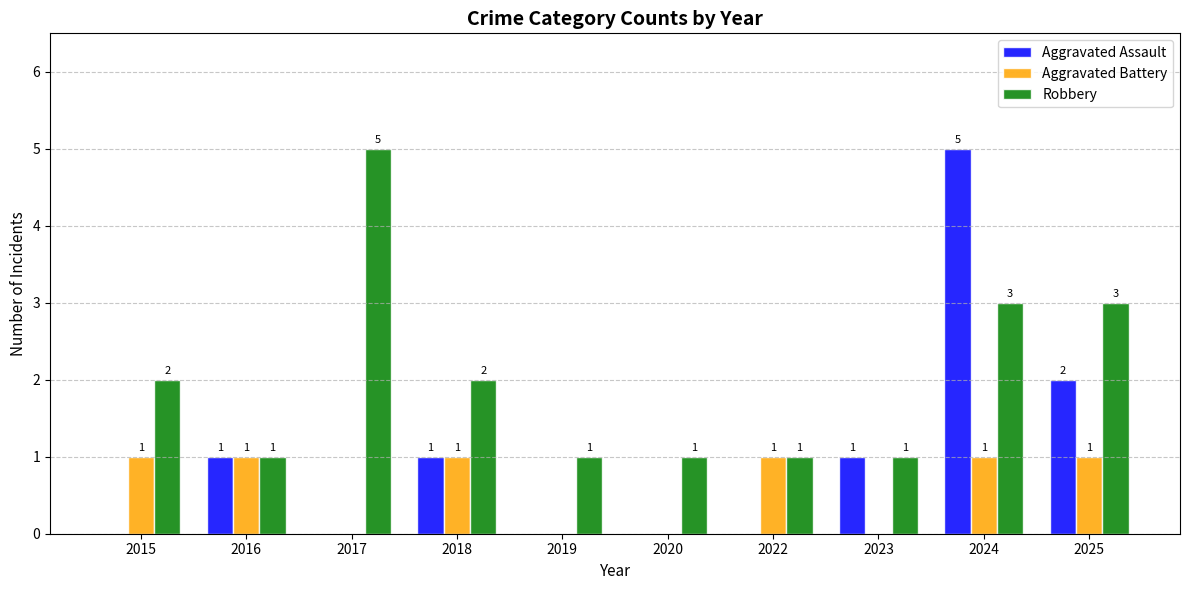

Is the value of Aggravated Battery at 2015 greater than the value of Aggravated Assault at 2020?

Yes